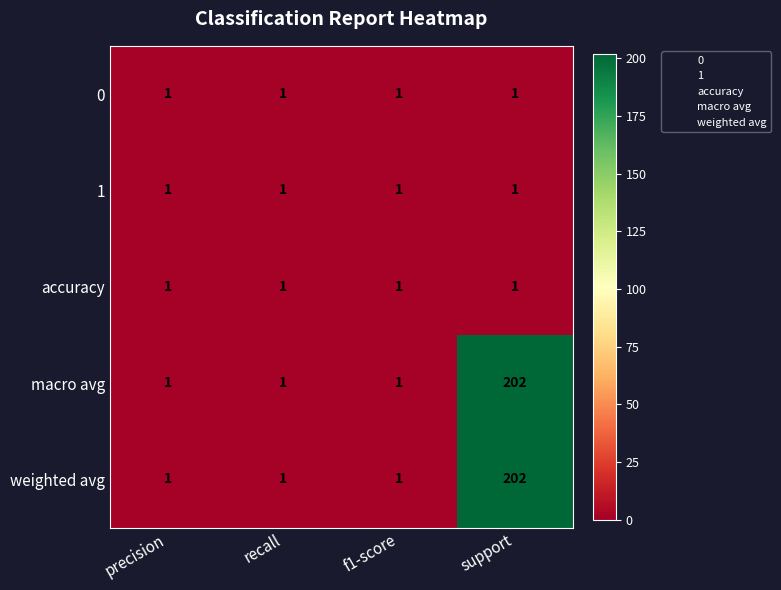

What is the total value across all series at support?

407